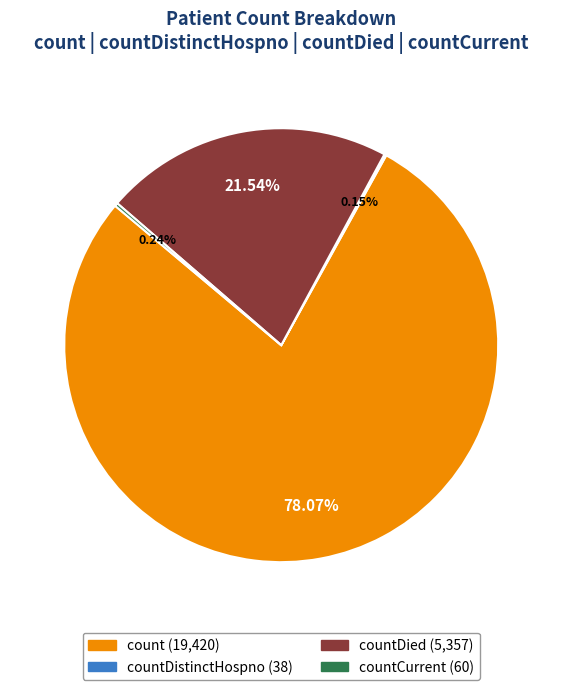

Is there a majority slice in this chart?

Yes